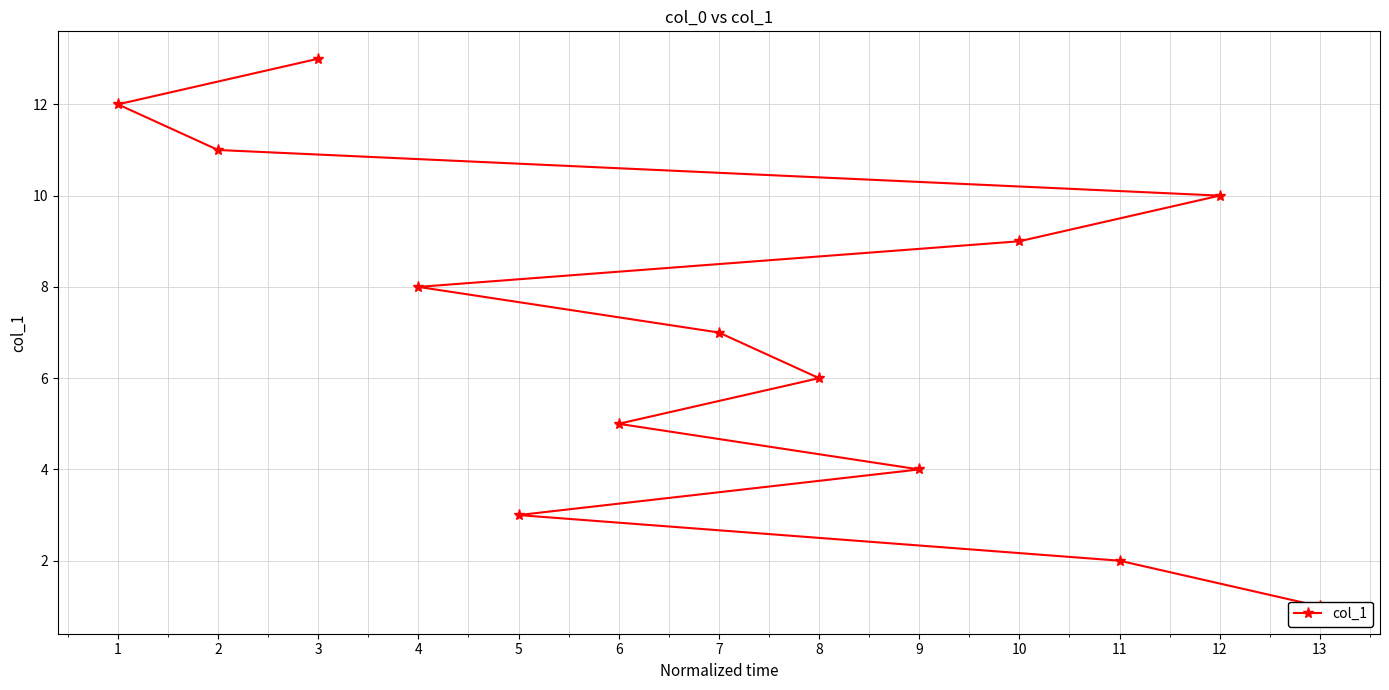

Does the chart have visible grid lines?

Yes